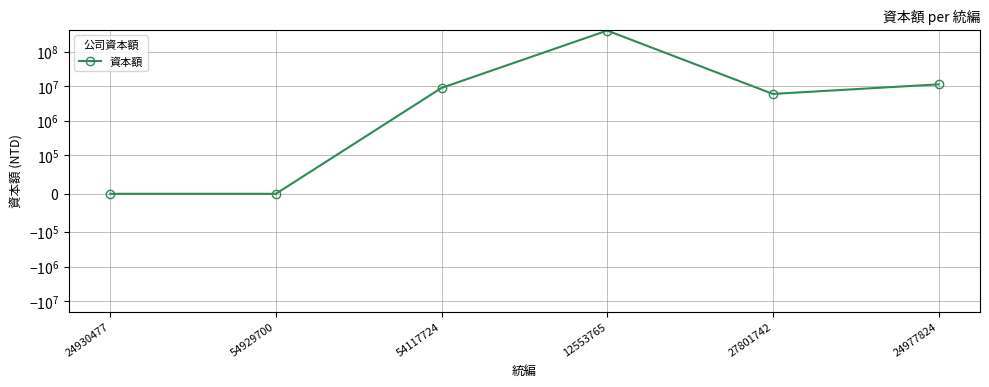

The chart shows a value of -149086342 at 54929700. True or false?

False